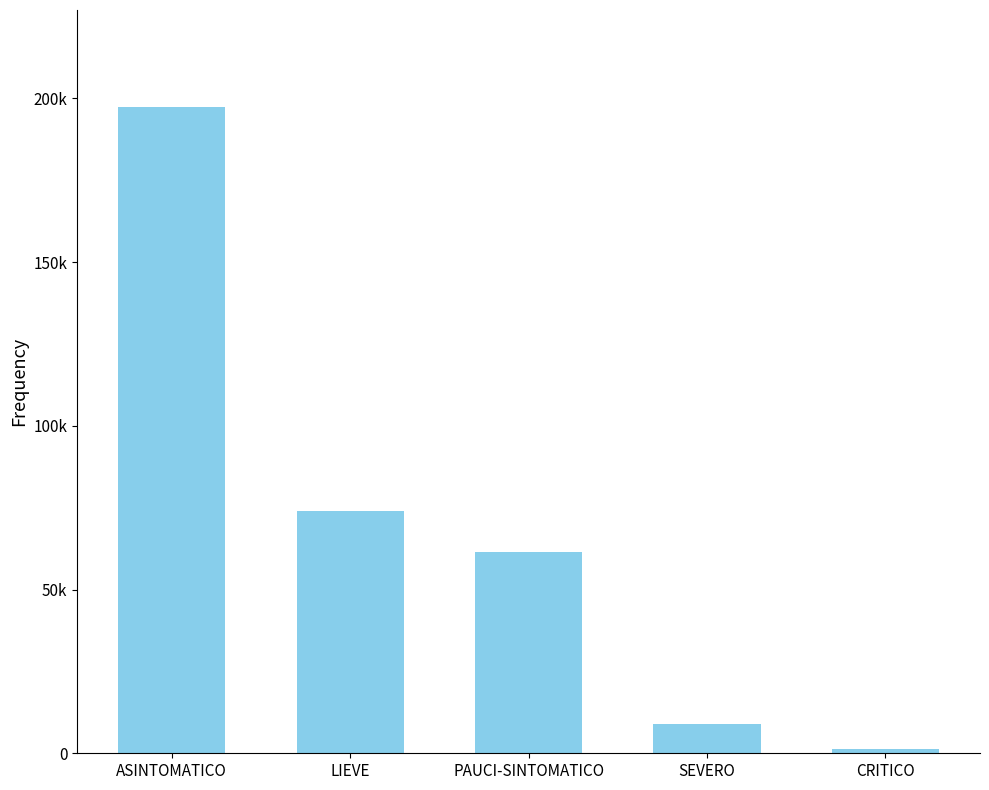

At which label does the data first exceed 61392?

ASINTOMATICO